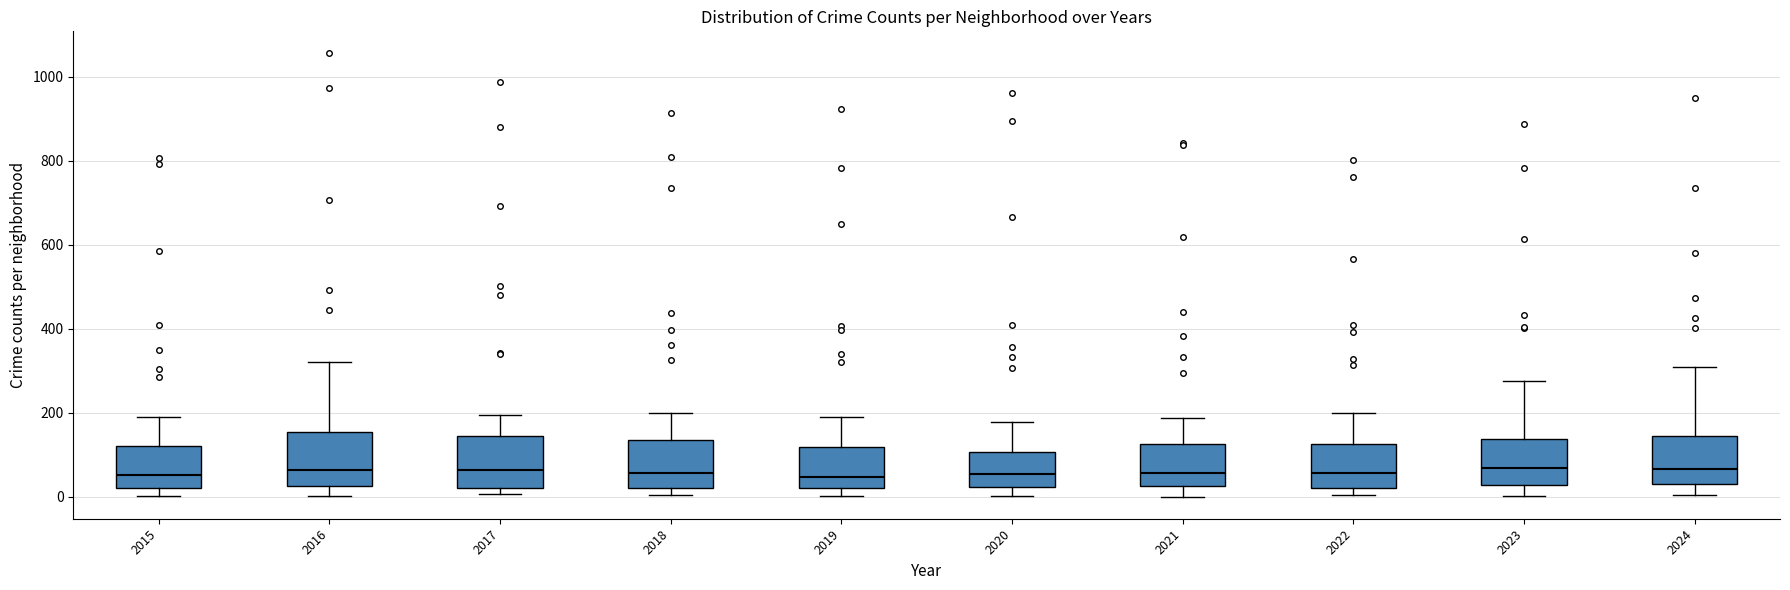

Reading left to right, read every box against the y-axis: the position of its median line, the range the box covers, and the ends of its whiskers. The values are not printed on the chart, so give them approximately, as read against the axis.

2015: median 60, box 20 to 120, whiskers 0 to 200
2016: median 60, box 20 to 160, whiskers 0 to 320
2017: median 60, box 20 to 140, whiskers 0 to 200
2018: median 60, box 20 to 140, whiskers 0 to 200
2019: median 40, box 20 to 120, whiskers 0 to 200
2020: median 60, box 20 to 100, whiskers 0 to 180
2021: median 60, box 20 to 120, whiskers 0 to 180
2022: median 60, box 20 to 120, whiskers 0 to 200
2023: median 60, box 20 to 140, whiskers 0 to 280
2024: median 60, box 40 to 140, whiskers 0 to 320